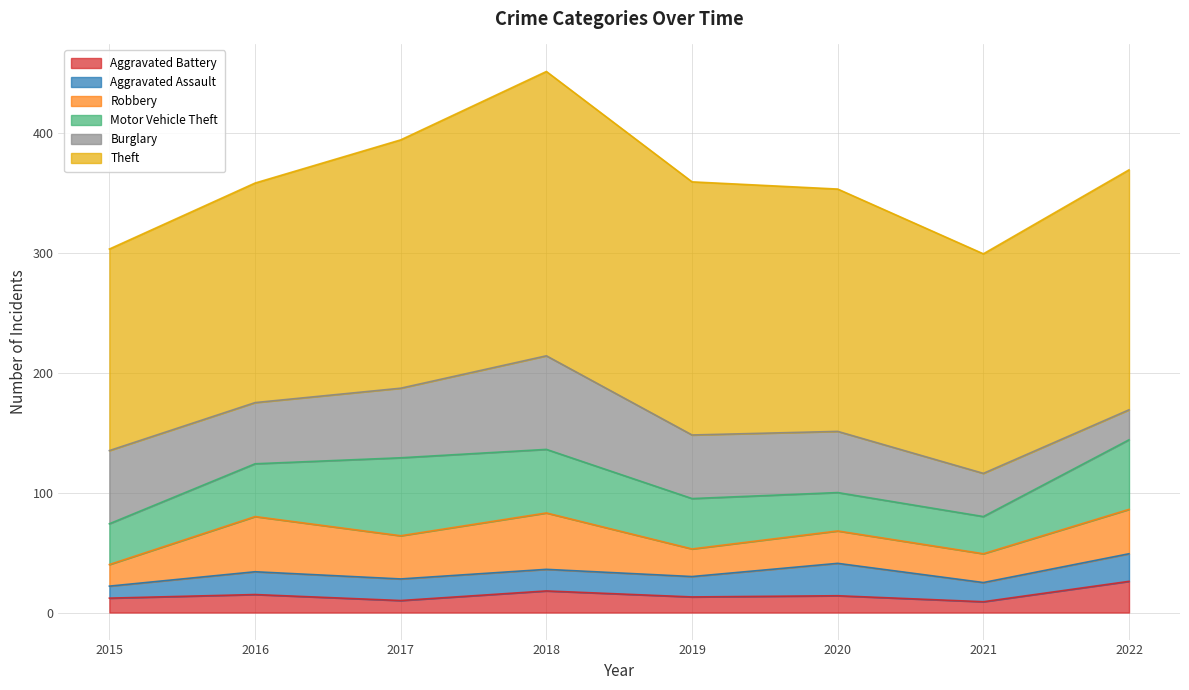

How many data points in Theft are above 202?

3